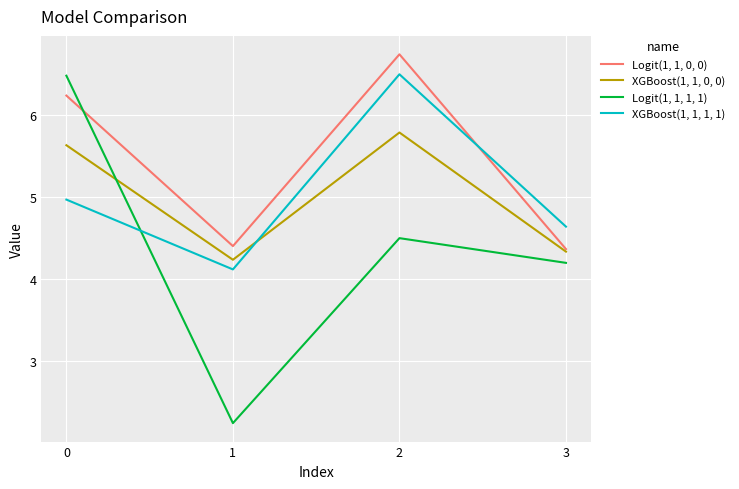

What is the greatest value displayed?

6.7